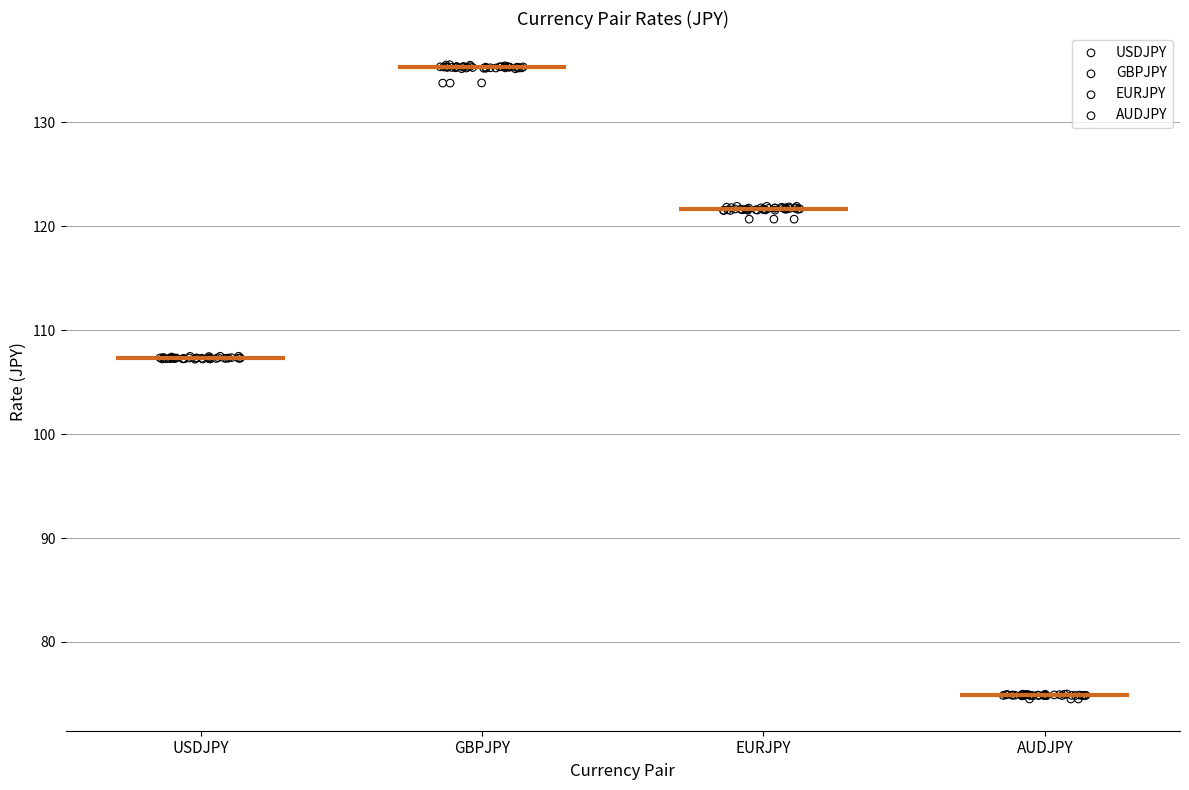

What are all the series names shown in the legend?

USDJPY, GBPJPY, EURJPY, AUDJPY